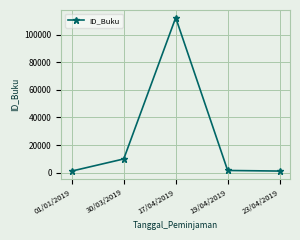

At which category does the data reach its first local peak?

17/04/2019